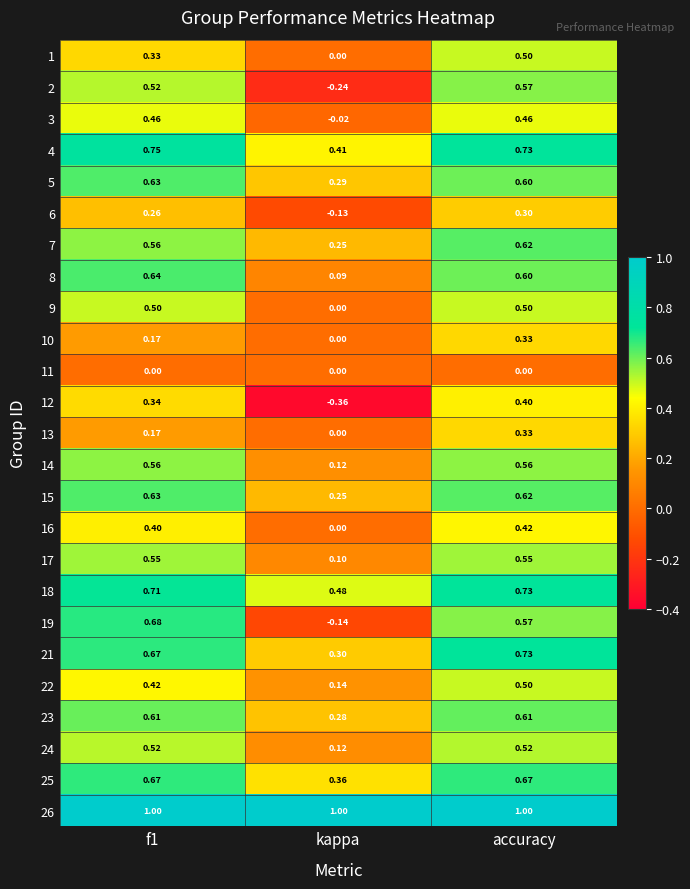

At which category is the sum across all series the highest?

accuracy